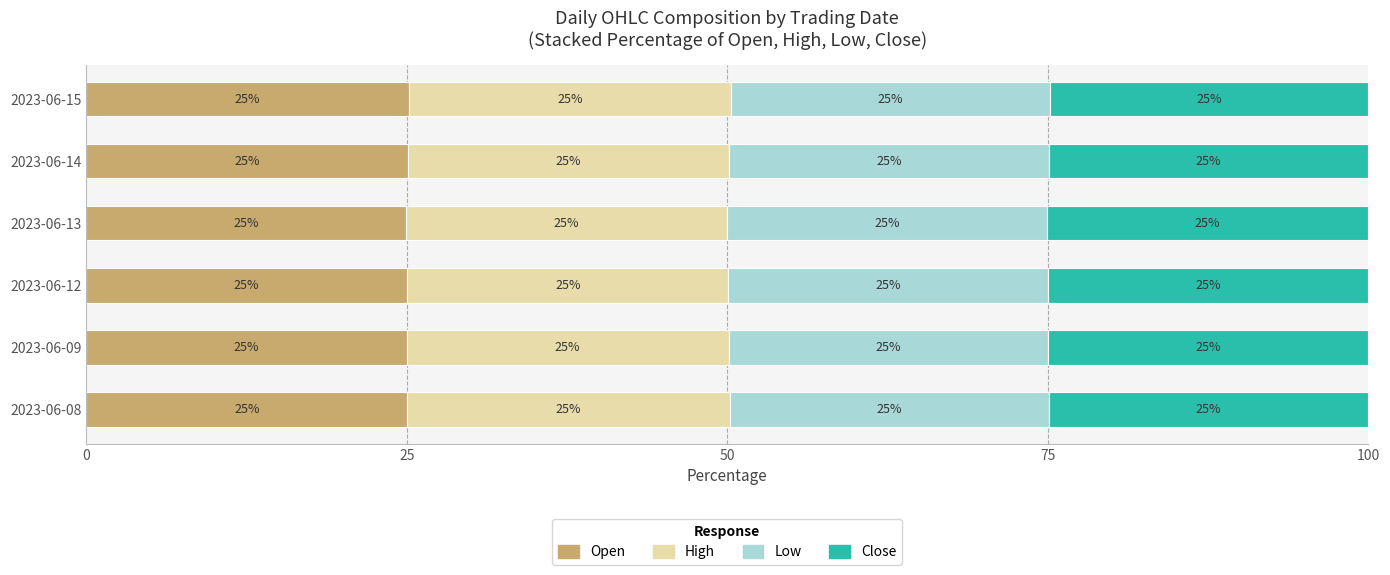

What is the total value across all series at 2023-06-13?

100.0